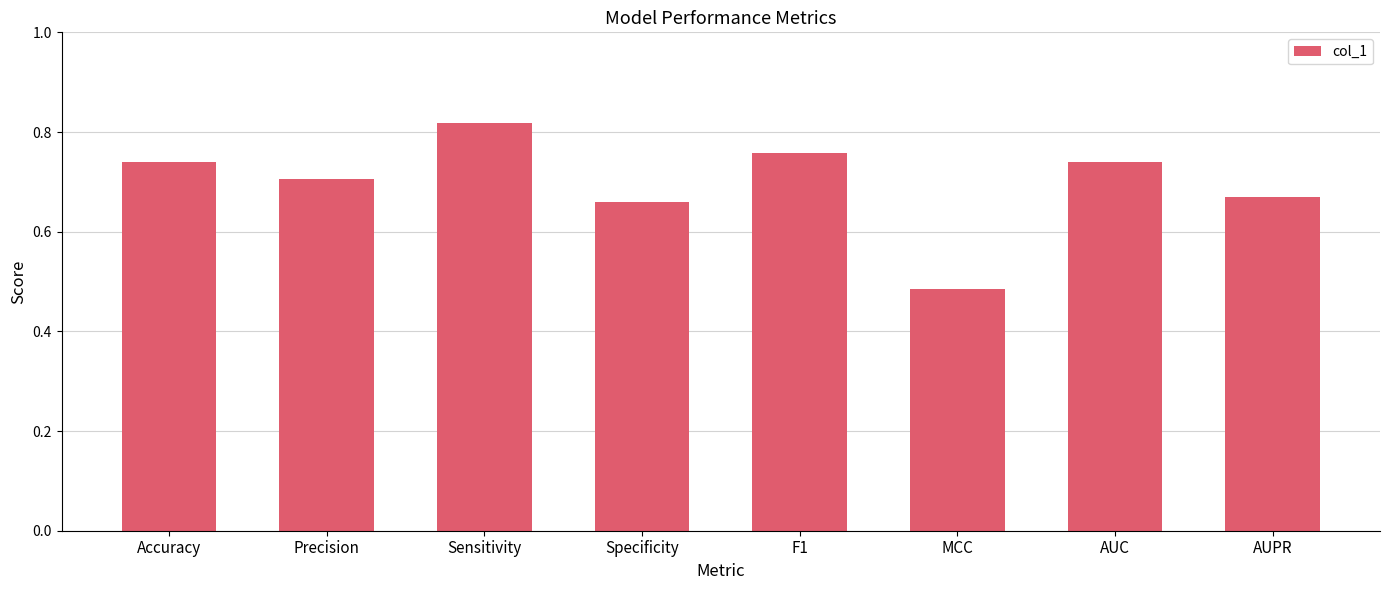

Which label corresponds to the smallest value in the chart?

MCC